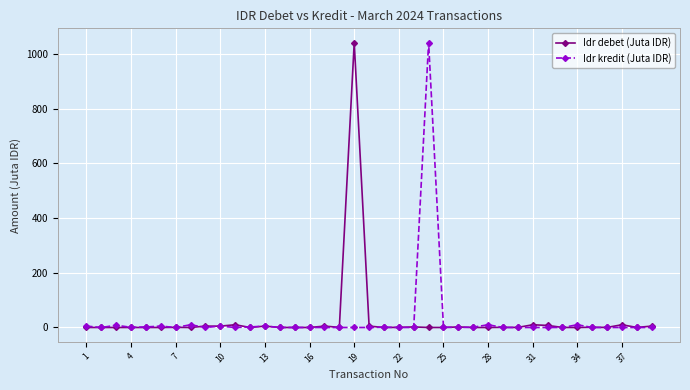

At which category does Idr kredit (Juta IDR) reach its first local peak?

7